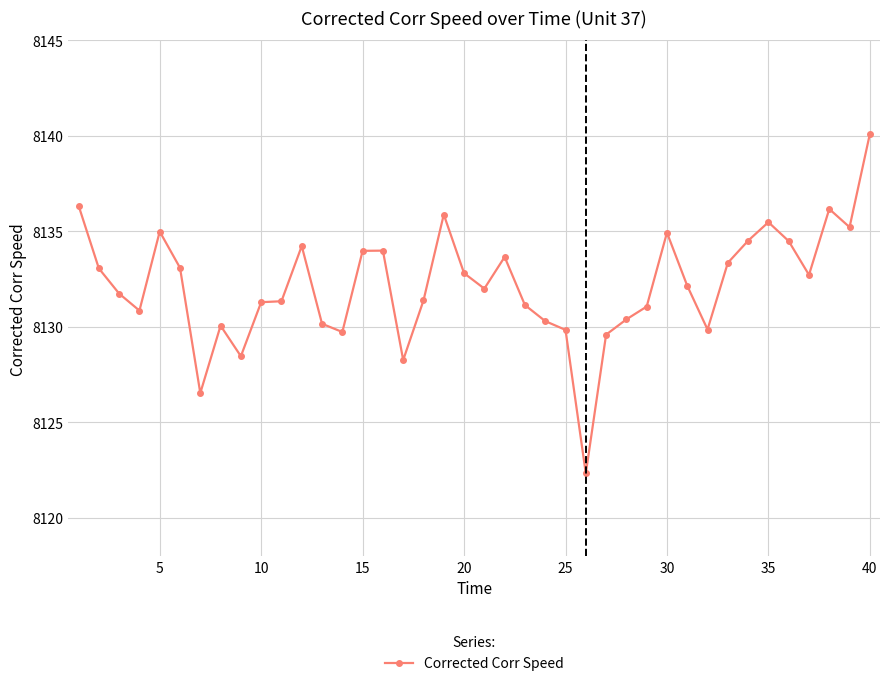

True or false: there are more than 0 points higher than both neighbors.

True